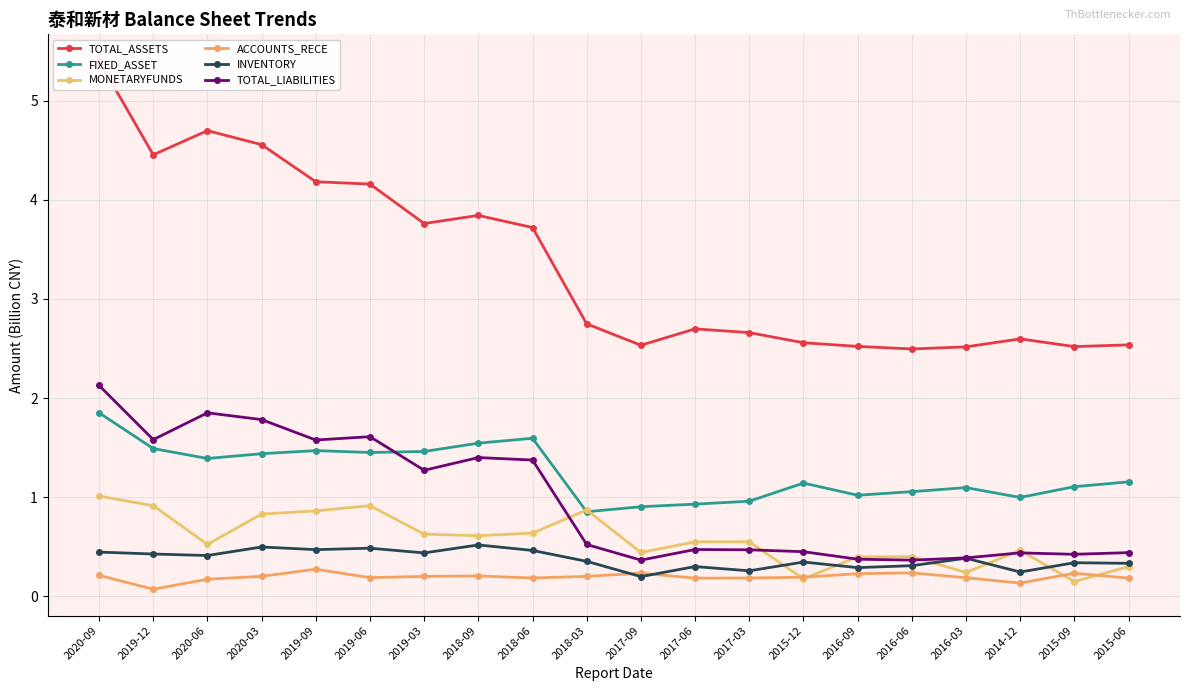

What is the sum of all TOTAL_ASSETS values?

67.1